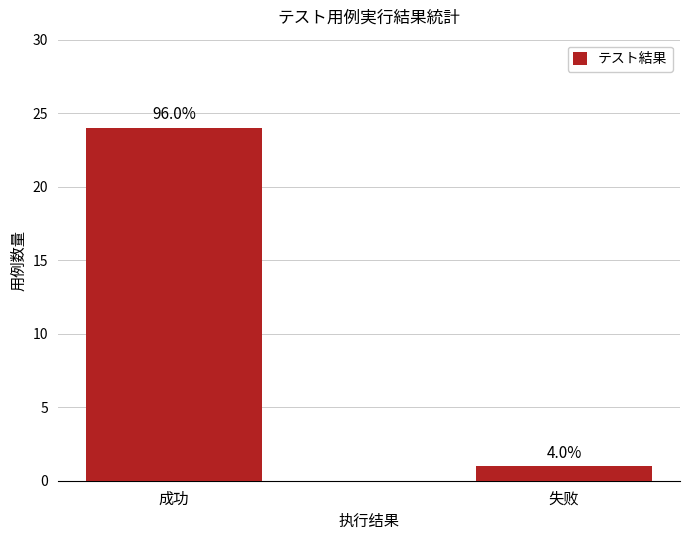

How many bars are there in total?

2